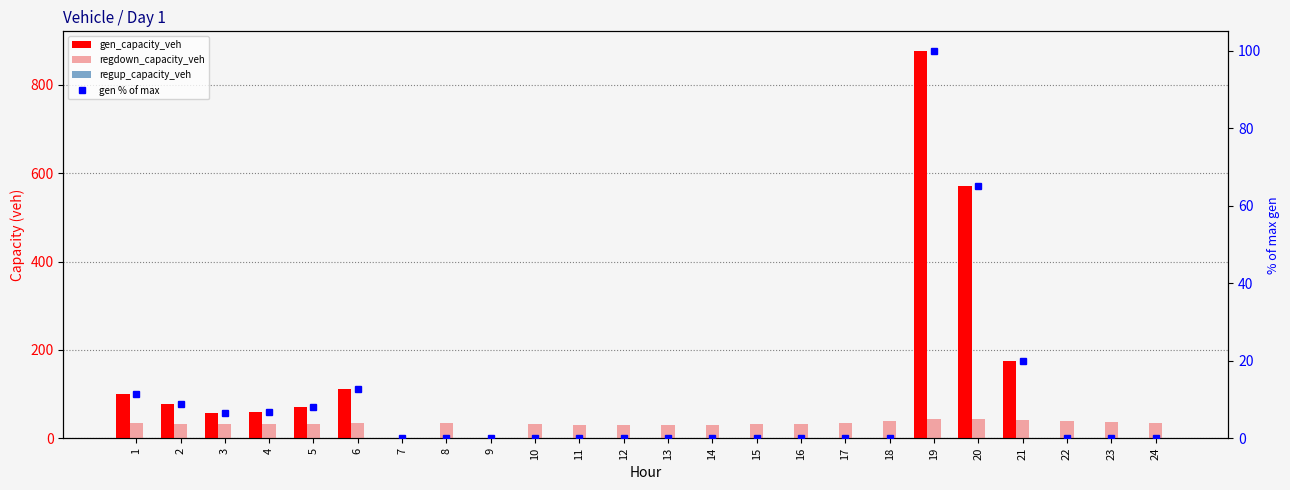

What are all the series names shown in the legend?

gen_capacity_veh, regdown_capacity_veh, regup_capacity_veh, gen % of max